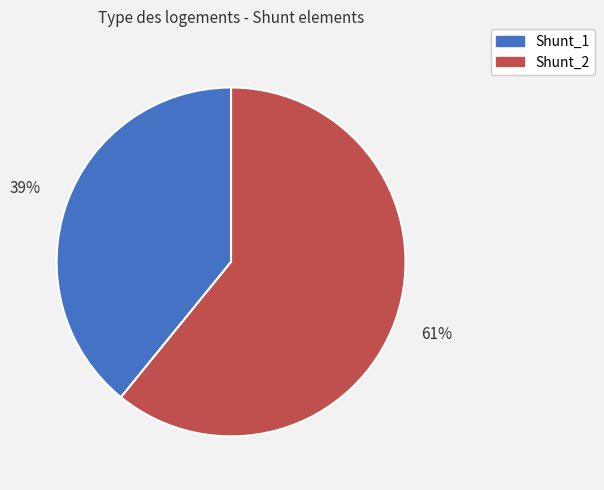

To the nearest percent, what is the difference between the largest and smallest slice percentages?

22%